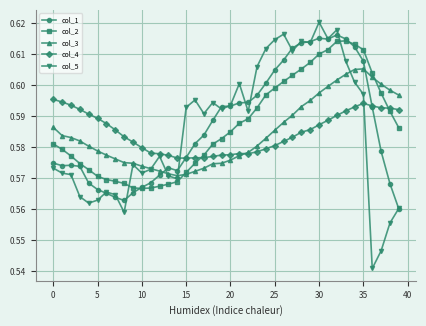

Which series has the largest range (max minus min)?

col_5